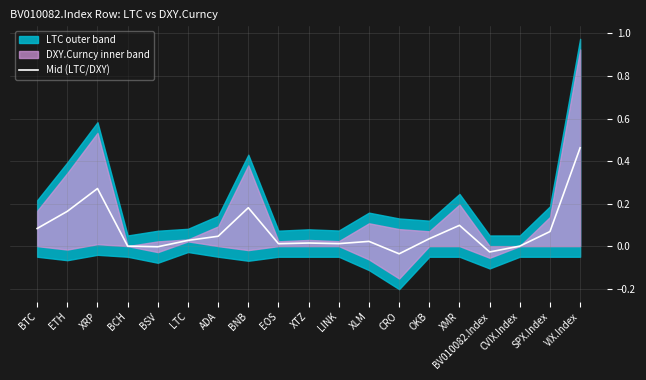

Which category has the lowest value across all series?

CRO